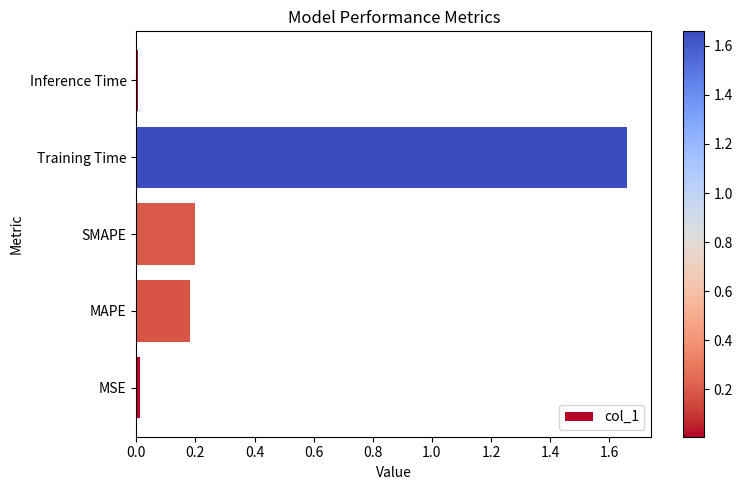

Are the bars grouped side by side (vs. stacked)?

No